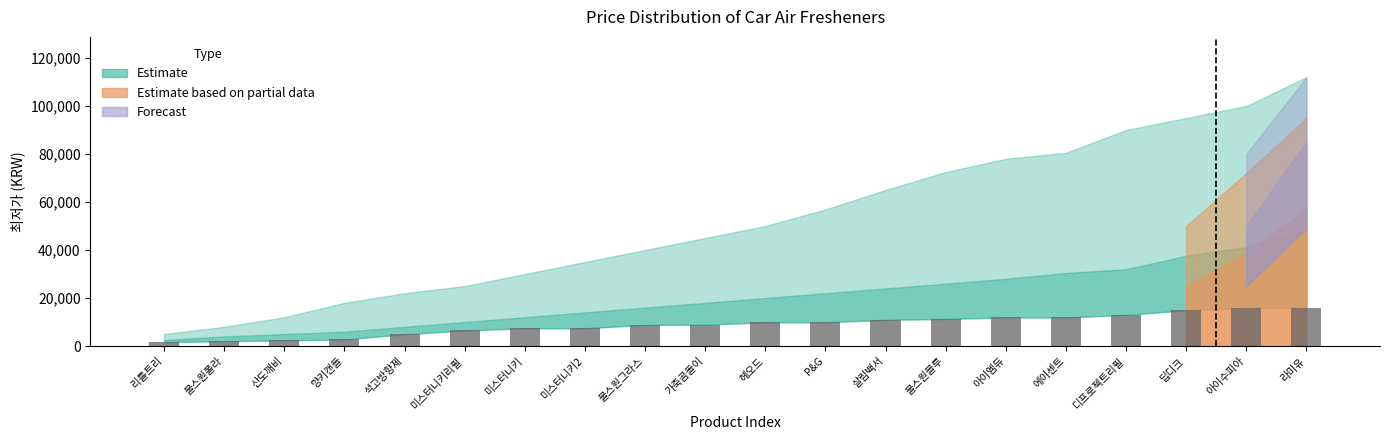

The value at 불스원블루 is 11280. True or false?

True